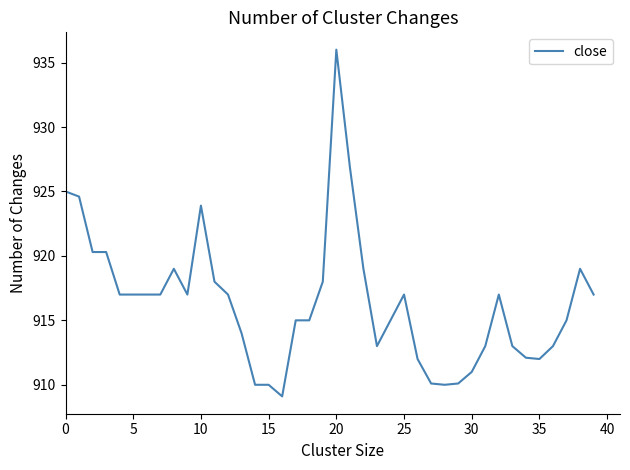

What is the maximum value shown in the chart?

936.0